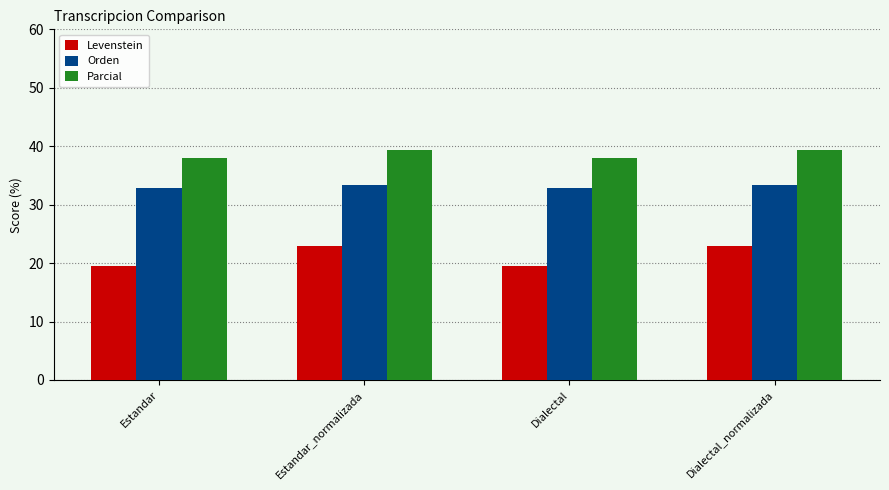

What is the value of the Levenstein bar at the 2nd from the left?

22.9